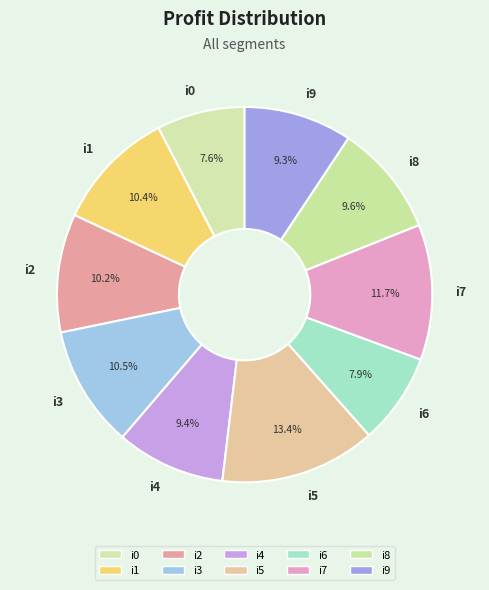

What percentage is NOT represented by i7?

88.3%